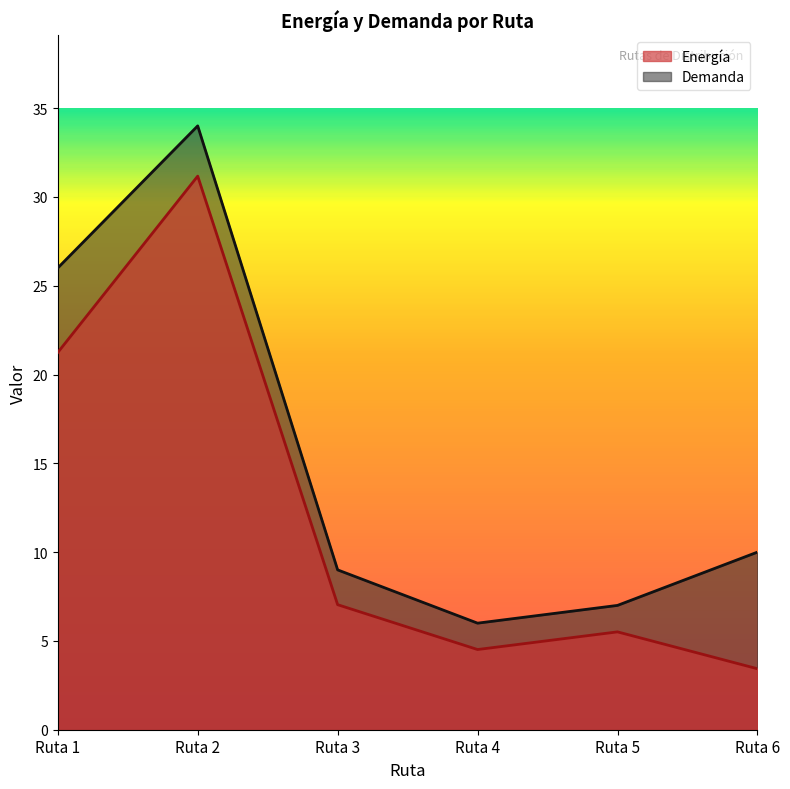

Which series has the widest spread of values?

Demanda